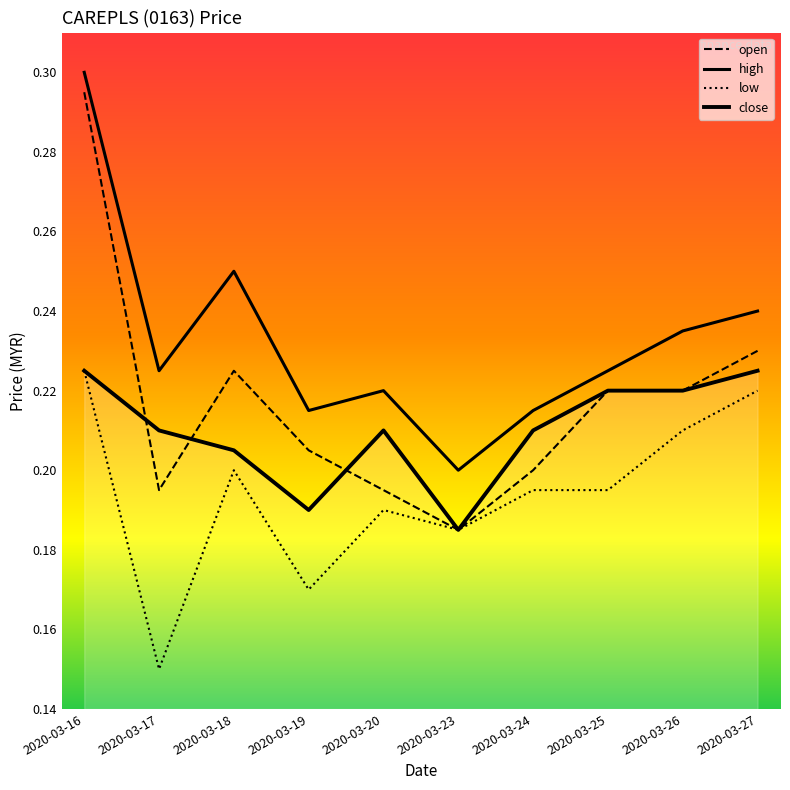

Which series changed the most between 2020-03-25 and 2020-03-27?

low